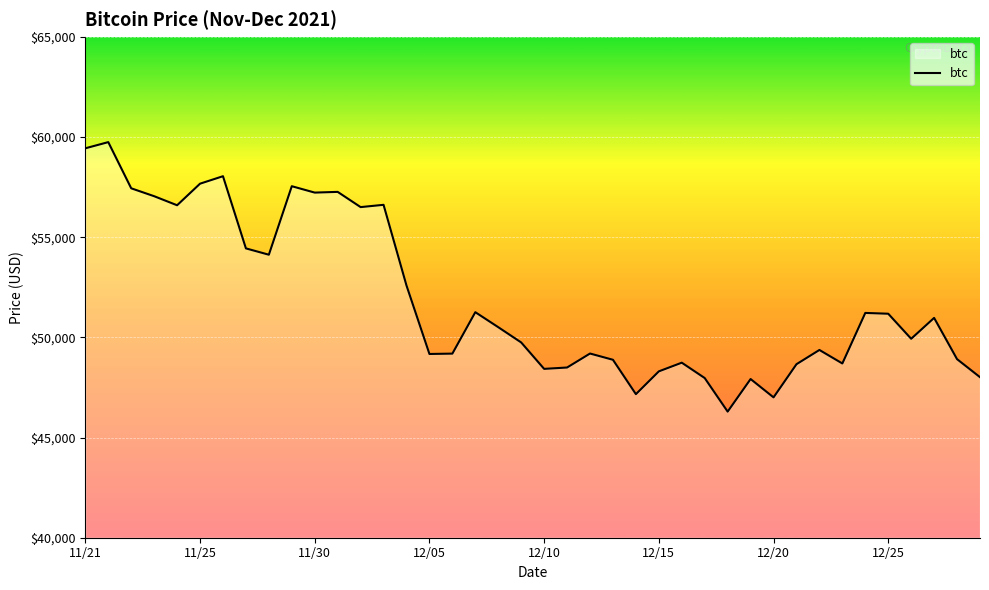

What is the sum of all values?

2077593